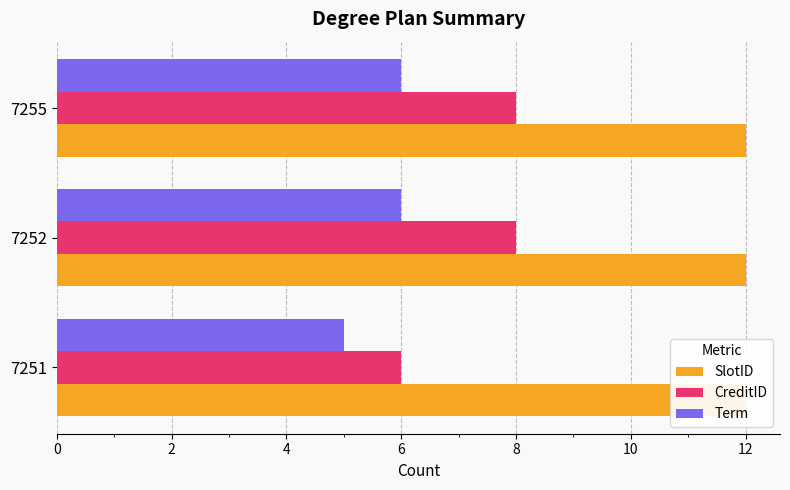

How many distinct data groups are displayed?

3